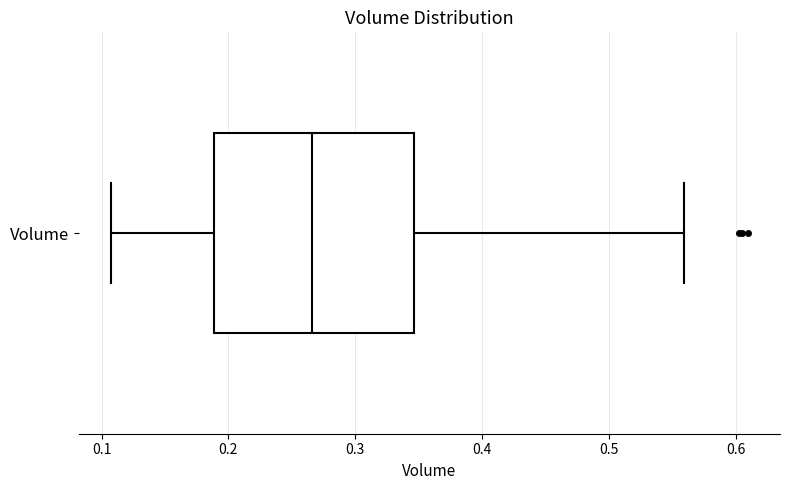

Transcribe this box plot: give where the median line is, the range the box spans, and where the two whiskers end, as read against the x-axis. The values are not printed on the chart, so give them approximately, as read against the axis.

median 0.27, box 0.19 to 0.35, whiskers 0.11 to 0.56